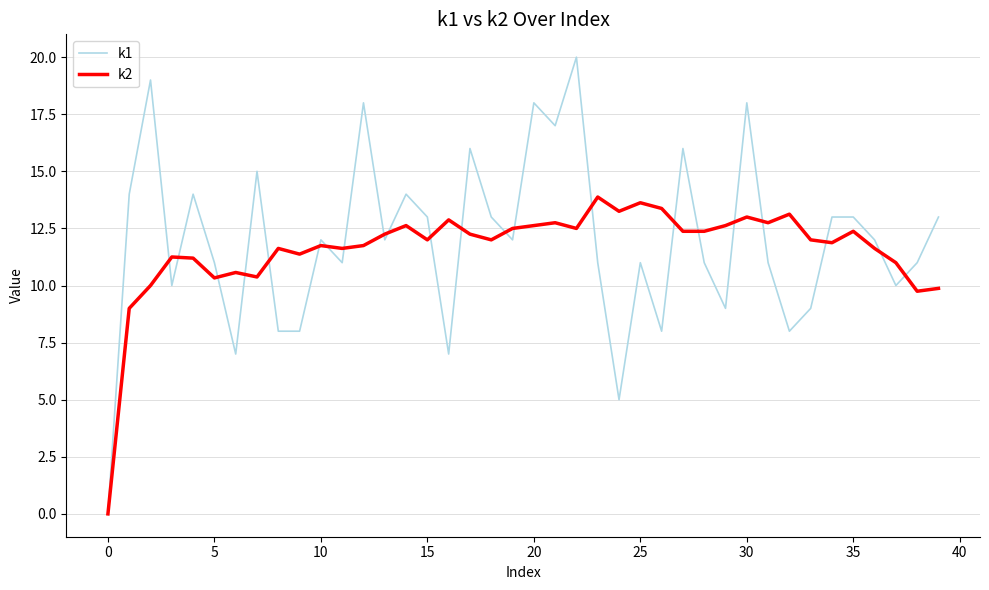

Which series has the largest range (max minus min)?

k1